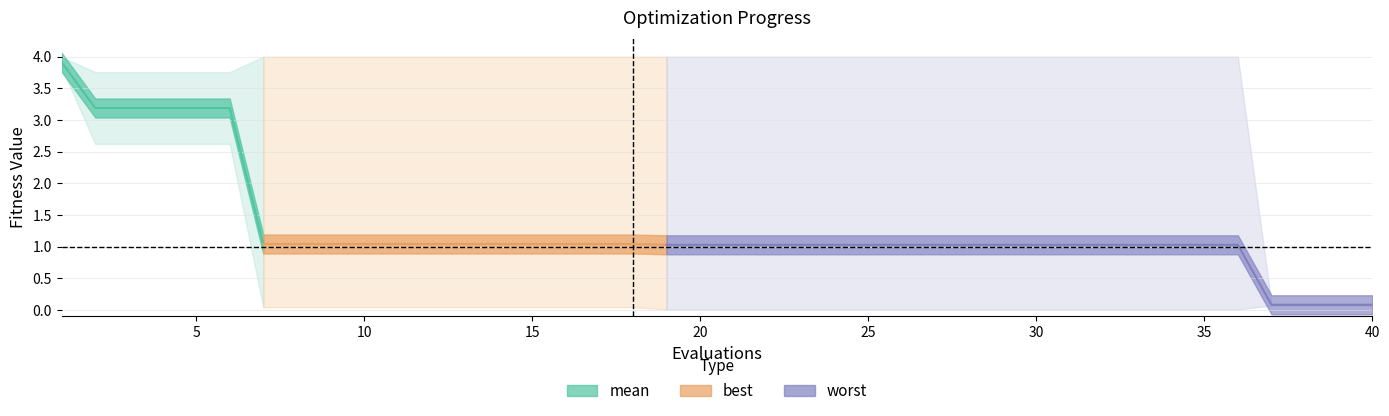

True or false: best and mean cross at least once.

False